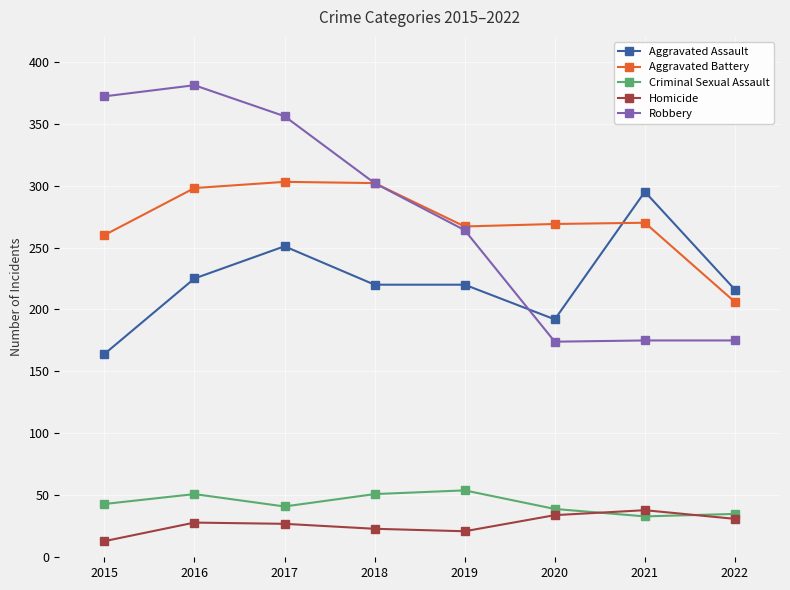

What are all the series names shown in the legend?

Aggravated Assault, Aggravated Battery, Criminal Sexual Assault, Homicide, Robbery